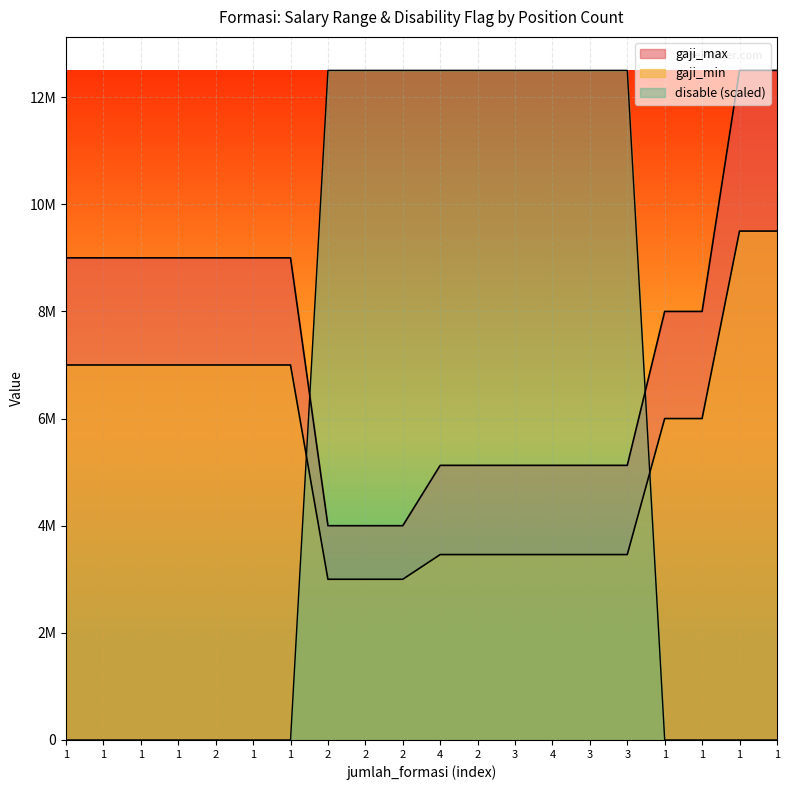

Which series has the largest total across all categories?

gaji_max